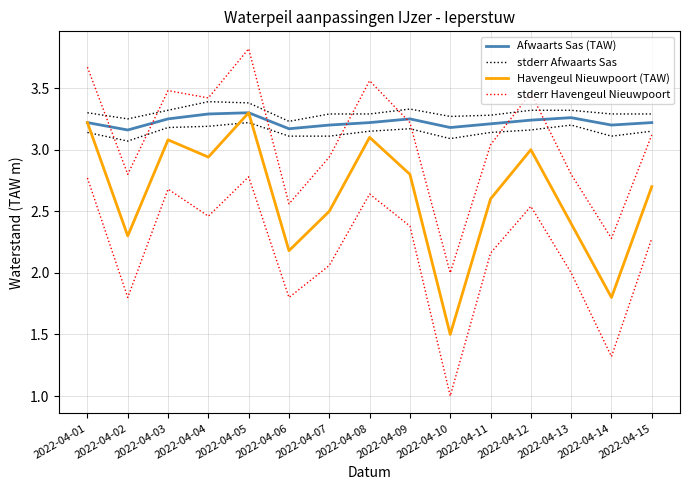

Reading right to left, list all the values displayed in this chart.

Afwaarts Sas (TAW): 3.2	3.2	3.3	3.2	3.2	3.2	3.2	3.2	3.2	3.2	3.3	3.3	3.2	3.2	3.2
stderr Afwaarts Sas: 3.3	3.3	3.3	3.3	3.3	3.3	3.3	3.3	3.3	3.2	3.4	3.4	3.3	3.2	3.3
Havengeul Nieuwpoort (TAW): 2.7	1.8	2.4	3.0	2.6	1.5	2.8	3.1	2.5	2.2	3.3	2.9	3.1	2.3	3.2
stderr Havengeul Nieuwpoort: 3.1	2.3	2.8	3.5	3.0	2.0	3.2	3.6	2.9	2.6	3.8	3.4	3.5	2.8	3.7